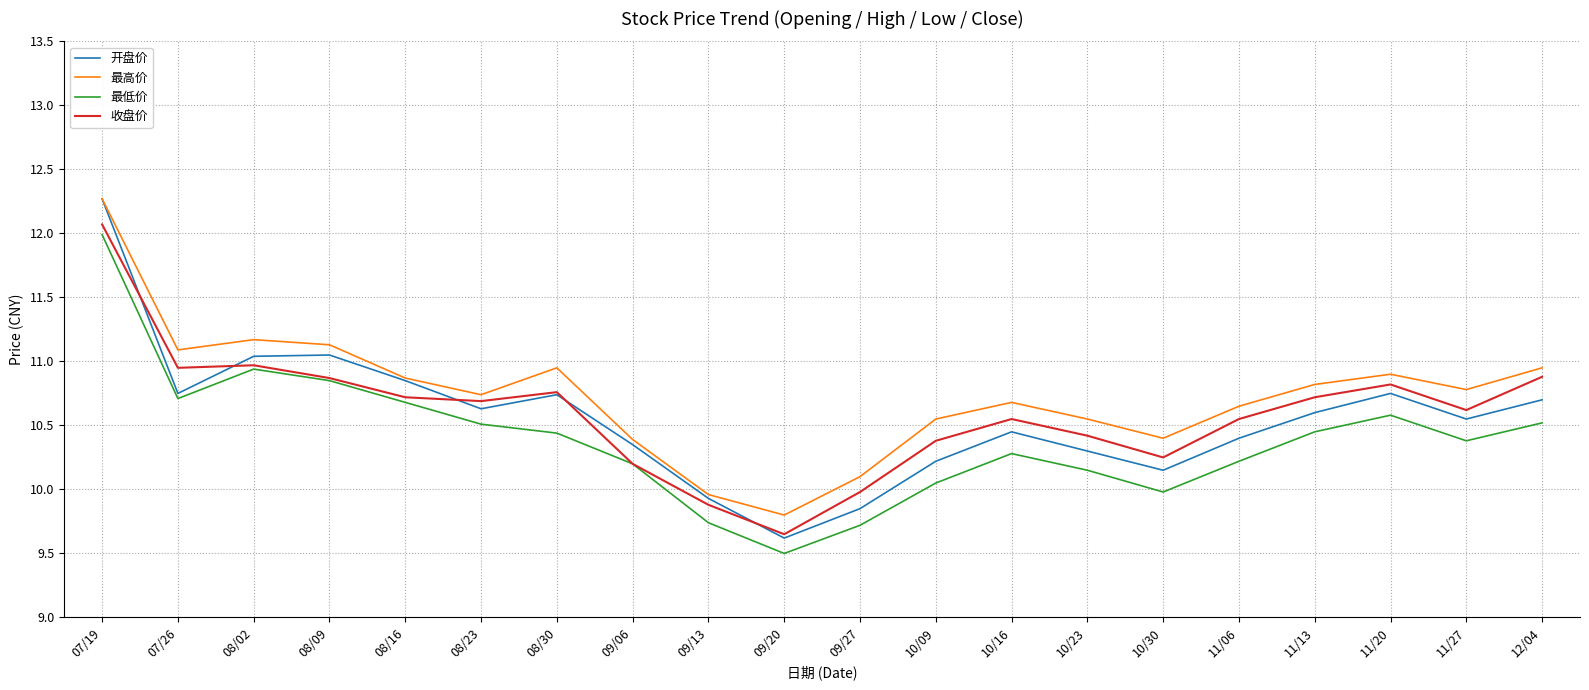

What are all the series names shown in the legend?

开盘价, 最高价, 最低价, 收盘价